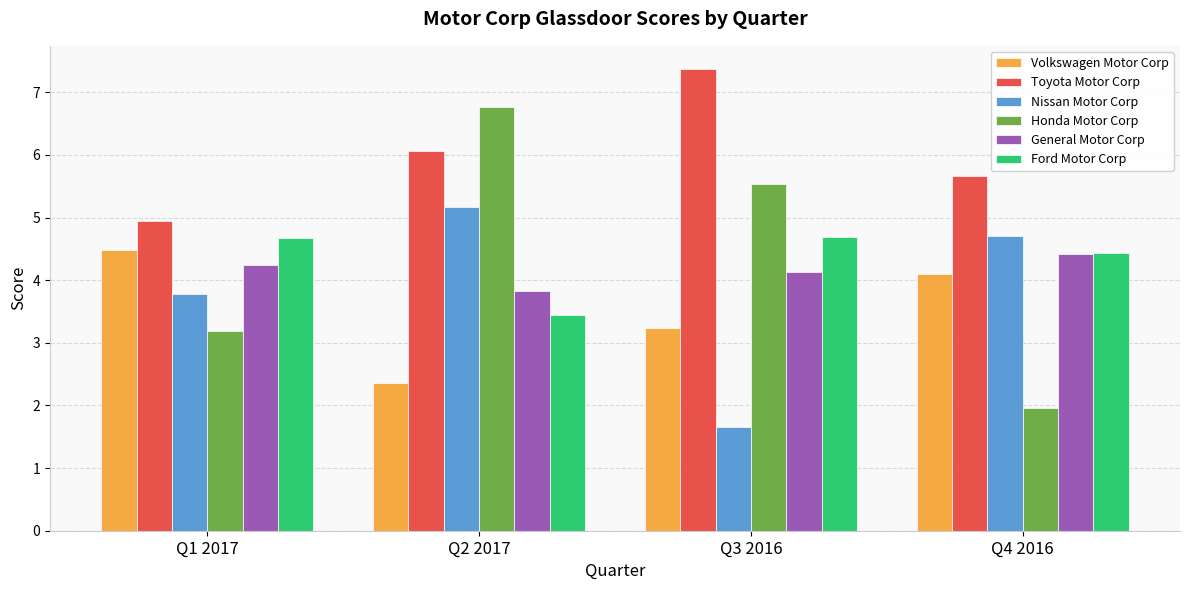

Rank the categories by Honda Motor Corp value from highest to lowest.

Q2 2017, Q3 2016, Q1 2017, Q4 2016